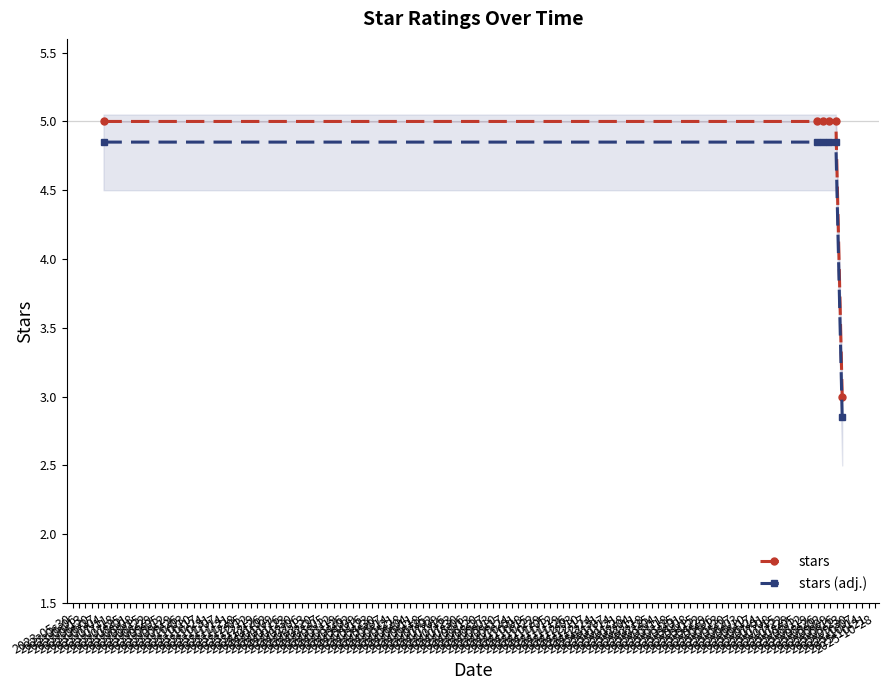

What is the lowest value of the stars series?

3.0